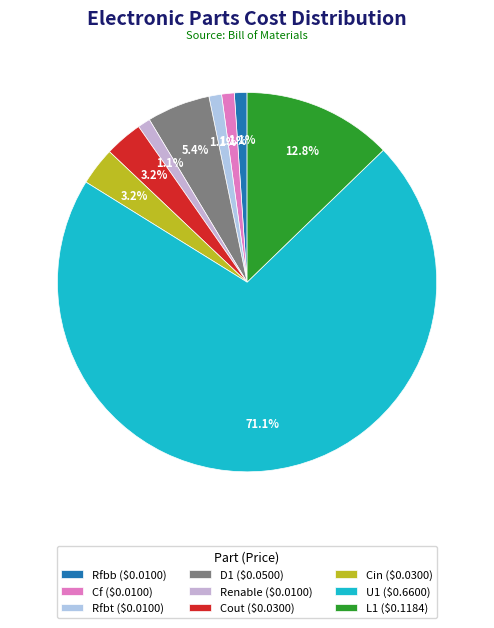

Which slice is the smallest?

Rfbb